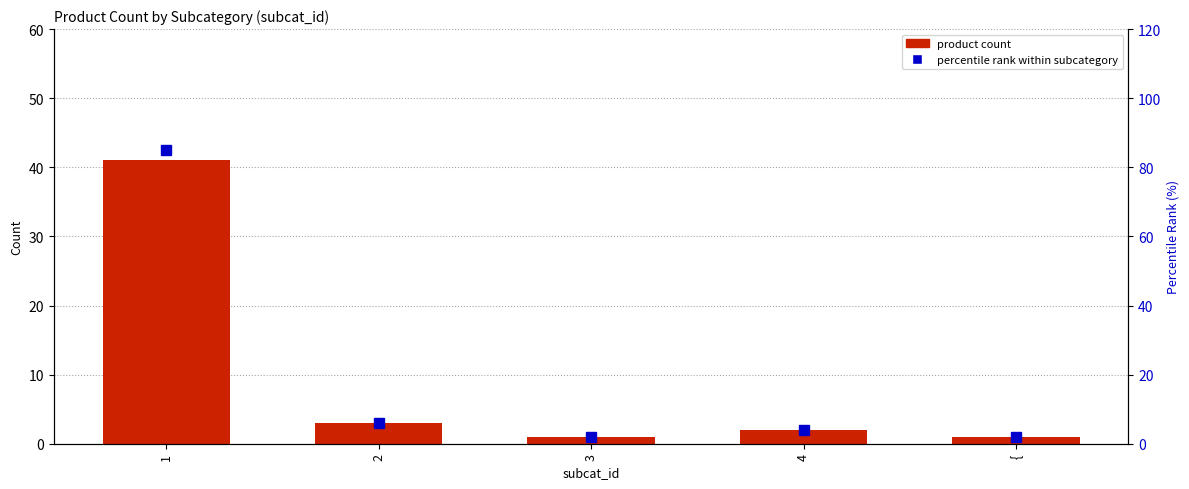

Reading right to left, list all the values displayed in this chart.

product count: 1	2	1	3	41
percentile rank within subcategory: 2	4	2	6	85